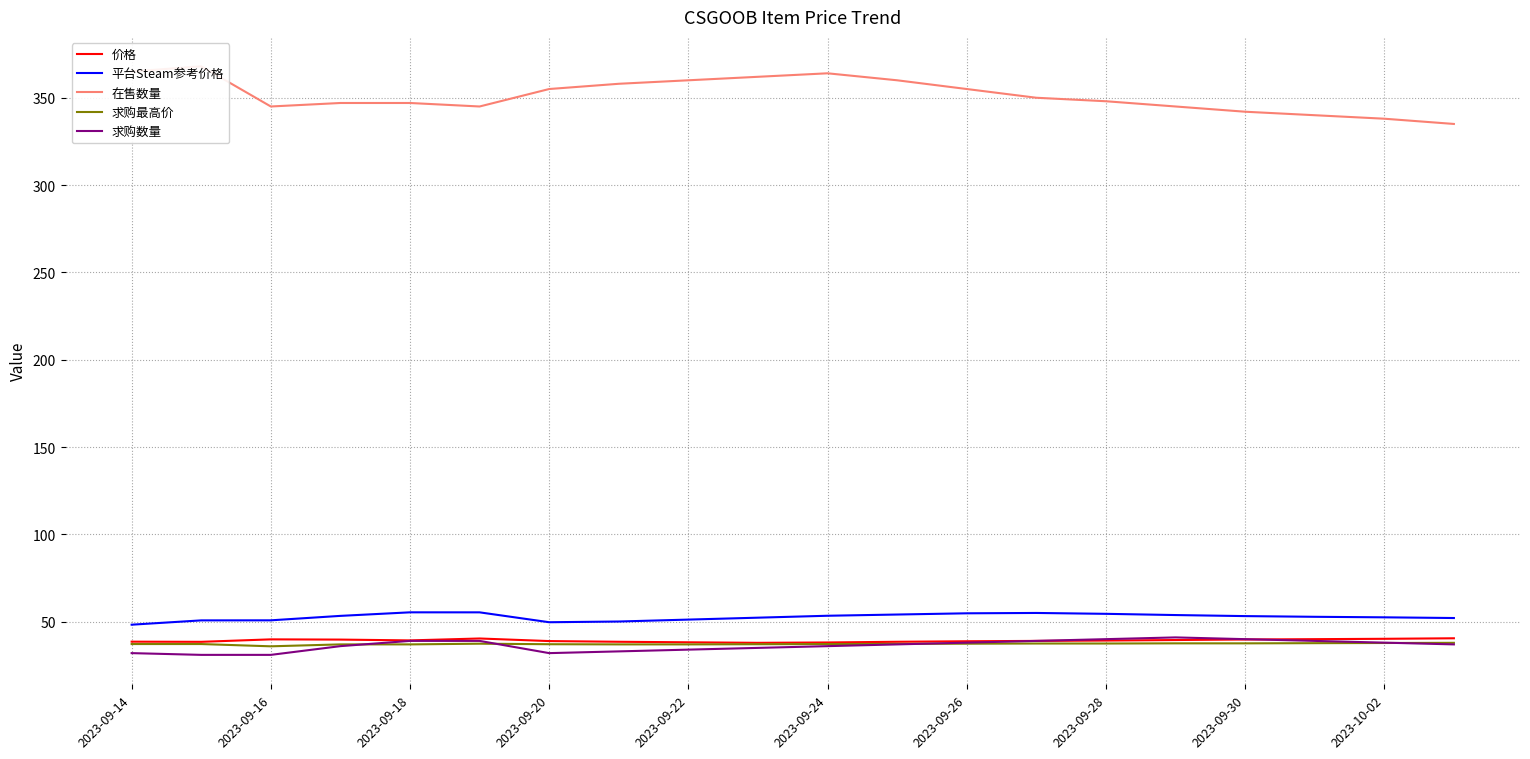

What is the maximum value for 求购最高价?

37.9